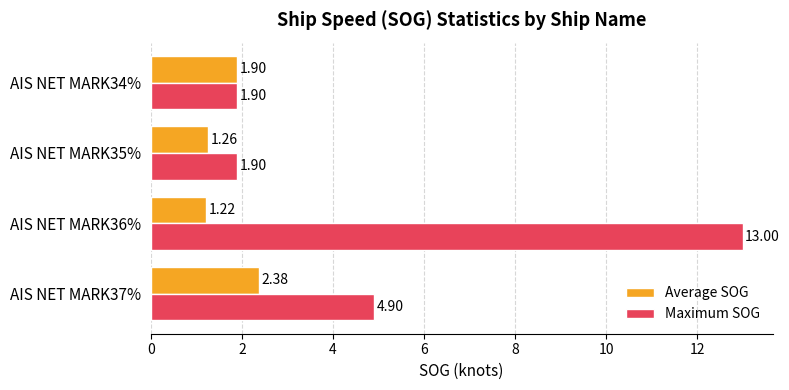

What are all the series names shown in the legend?

Average SOG, Maximum SOG